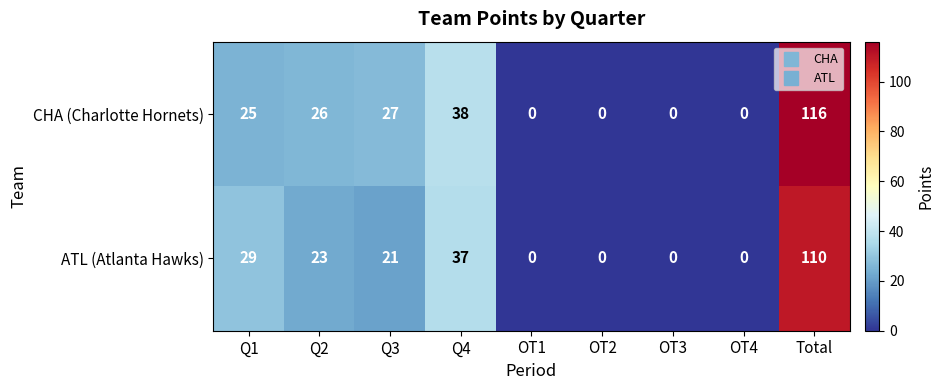

Reading left to right, list all the values displayed in this chart.

CHA (Charlotte Hornets): 25	26	27	38	0	0	0	0	116
ATL (Atlanta Hawks): 29	23	21	37	0	0	0	0	110